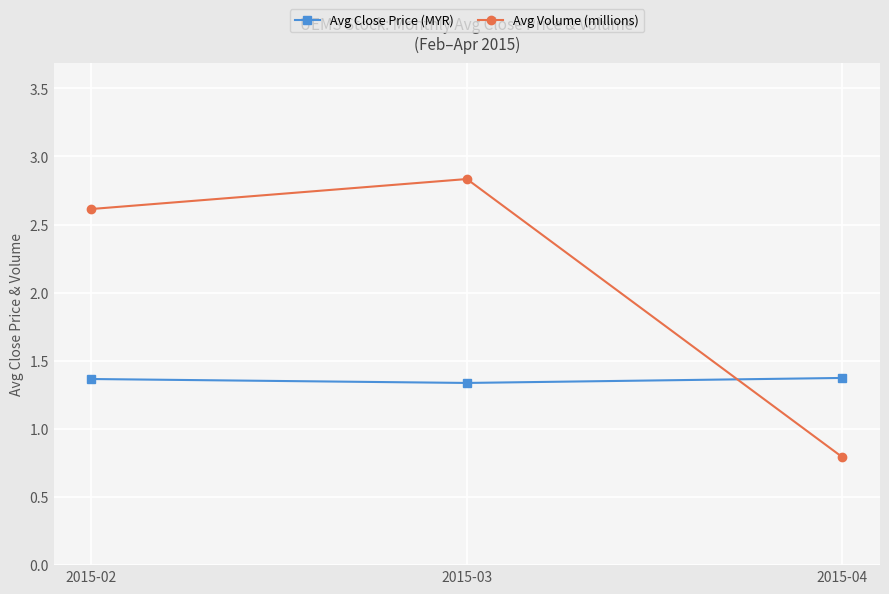

What is the spread (max minus min) of values at 2015-02?

1.2